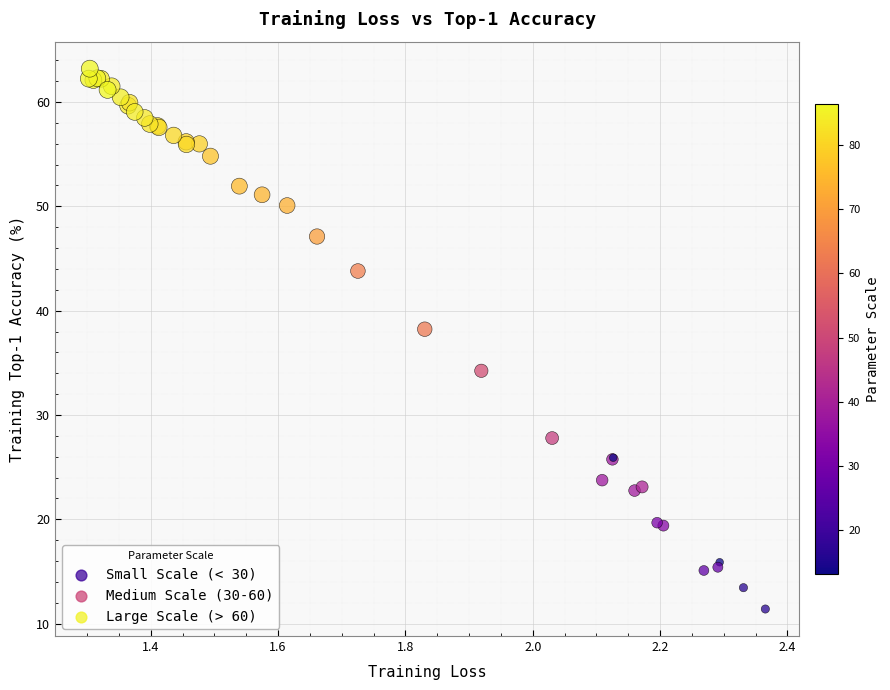

What Y value in the scatter plot is closest to 37?

38.2